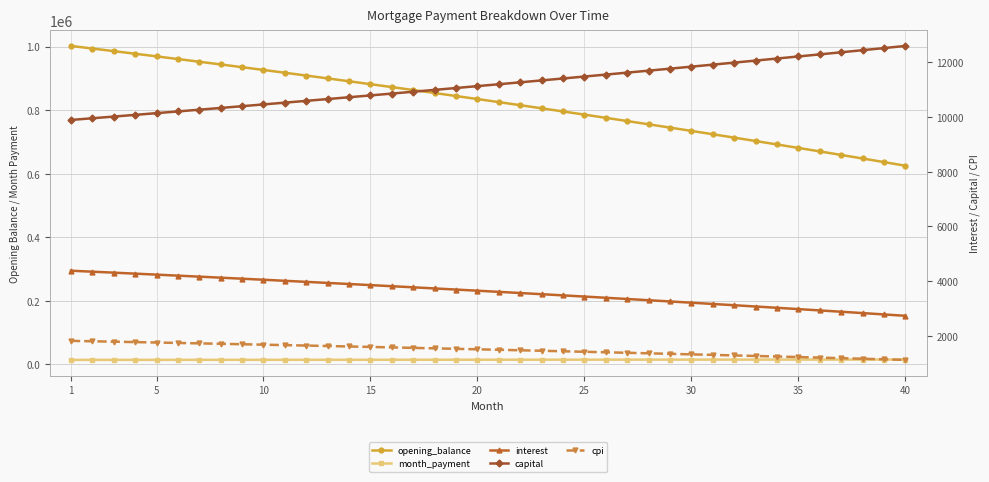

What is the highest value of the month_payment series?

15335.0